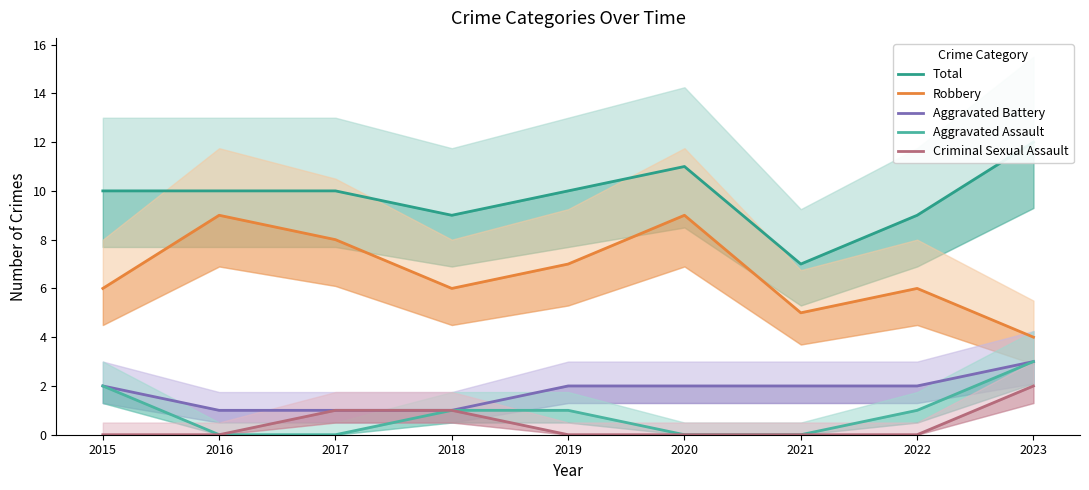

True or false: Total and Aggravated Battery cross at least once.

False